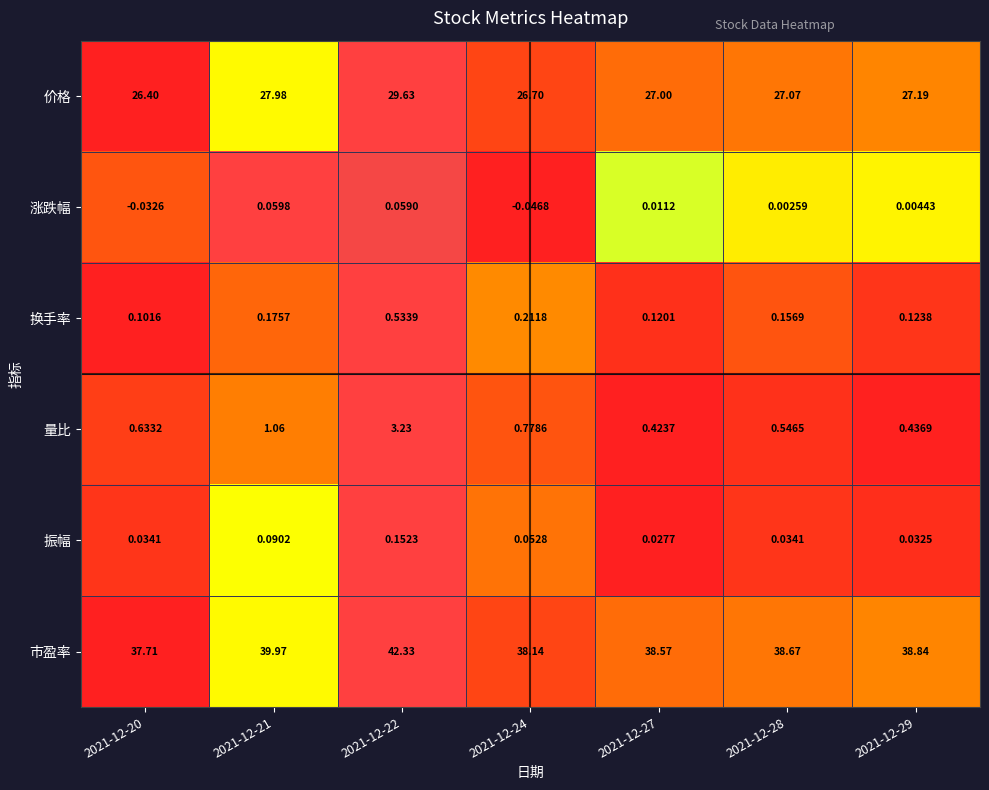

What is the difference between the highest and lowest values at 2021-12-28?

38.7